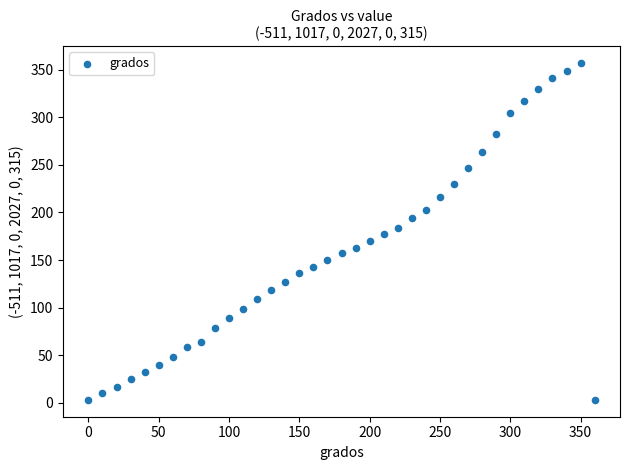

What is the range of X values (max minus min)?

360